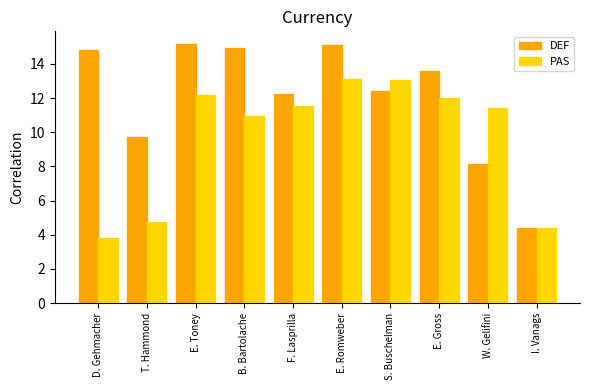

How many bars are there in each group?

2